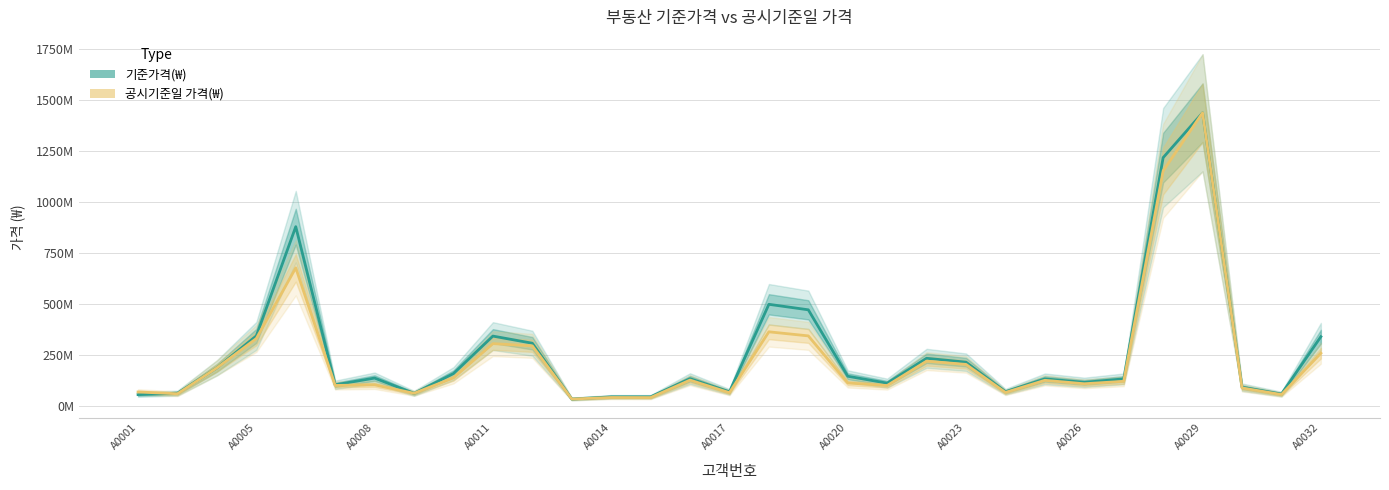

What are all the series names shown in the legend?

기준가격(₩), 공시기준일 가격(₩)